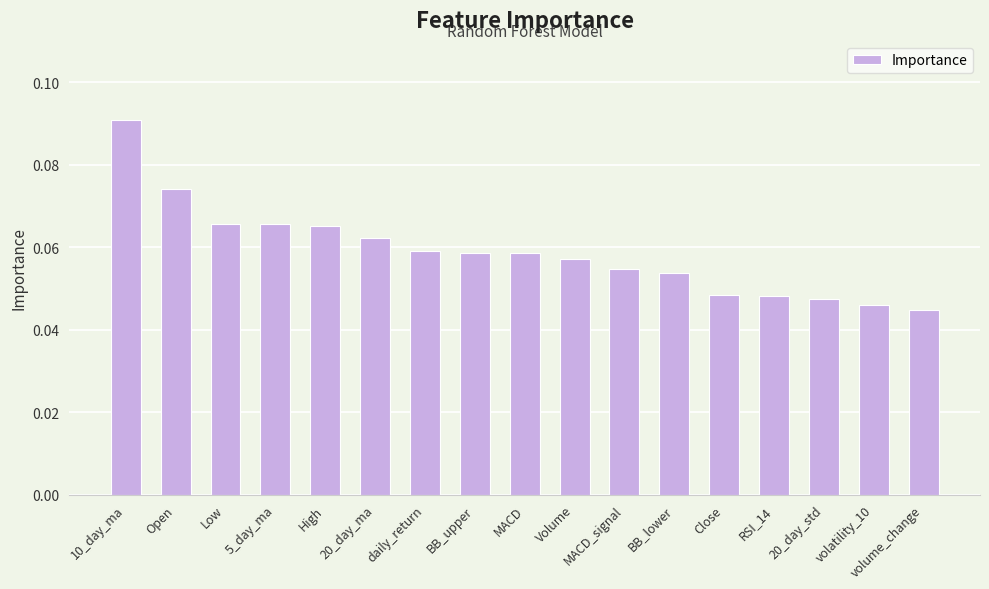

At which category does the chart reach its peak across all series?

10_day_ma